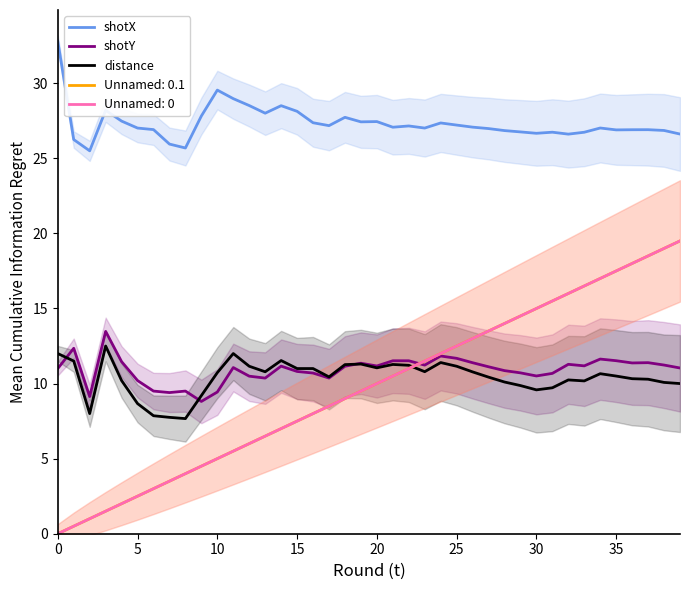

What is the maximum value for shotX?

32.8